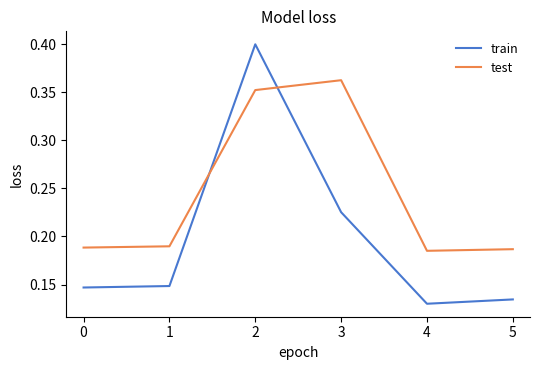

How many intersections are there between test and train?

2